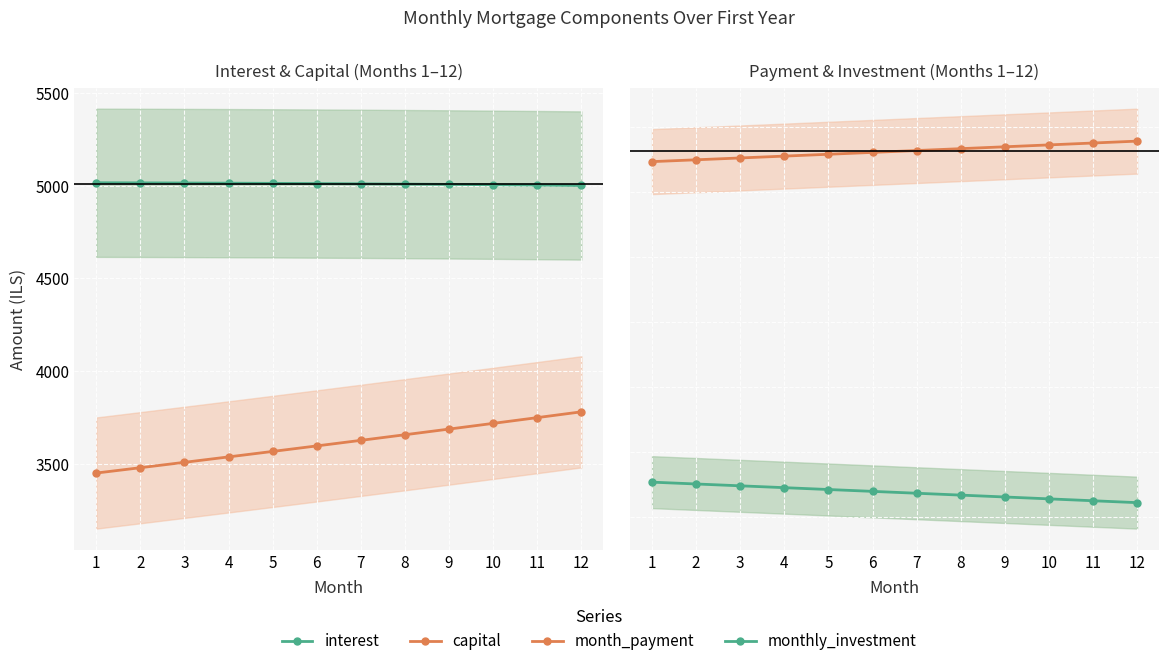

Between 3 and 1, which is larger?

1